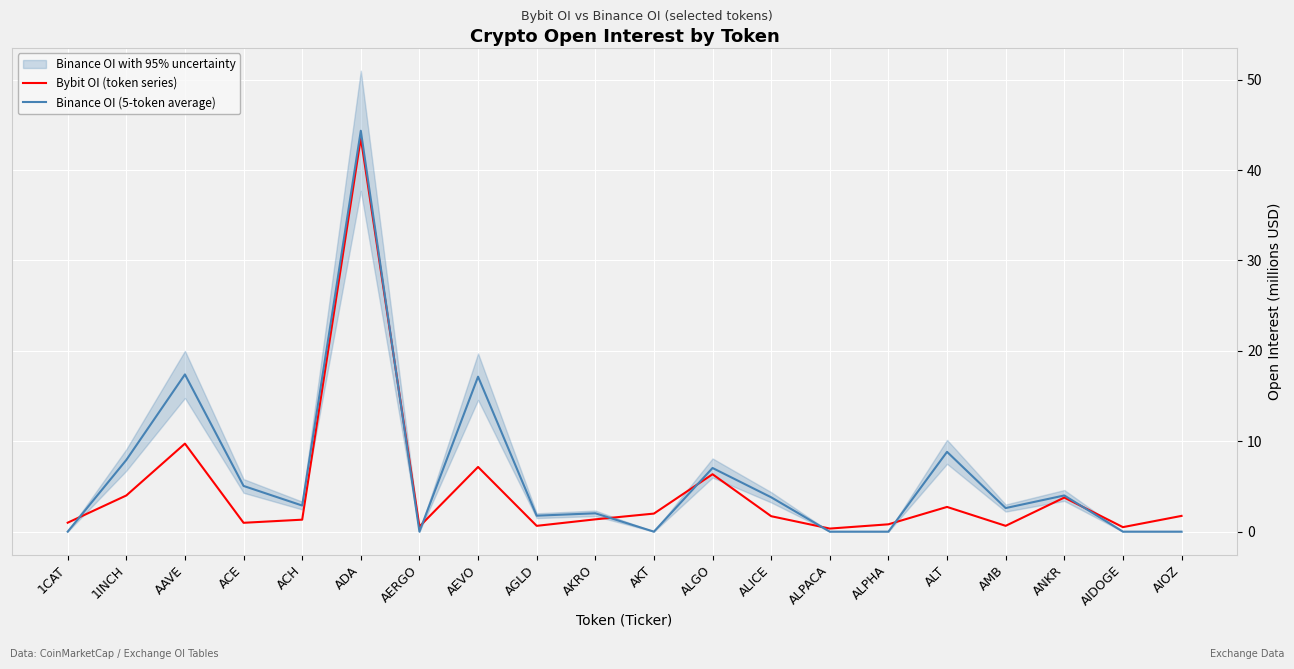

Reading right to left, what are all the values shown in this chart?

Bybit OI (token series): 1.7	0.5	3.8	0.6	2.7	0.8	0.3	1.7	6.4	2.0	1.4	0.6	7.2	0.6	43.5	1.3	1.0	9.7	4.0	1.0
Binance OI (5-token average): 0.0	0.0	4.0	2.6	8.8	0.0	0.0	3.8	7.0	0.0	2.0	1.8	17.1	0.0	44.4	2.9	5.1	17.4	7.9	0.0